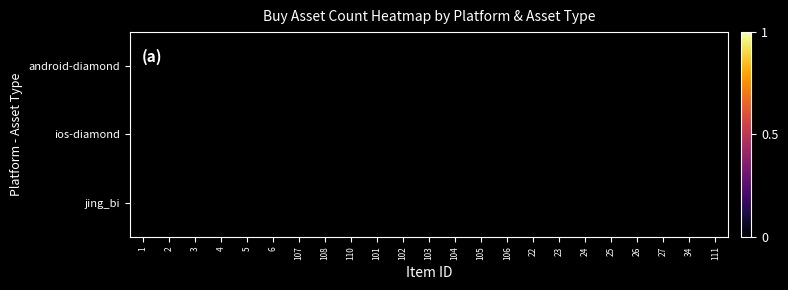

Count the number of data series in this chart.

3